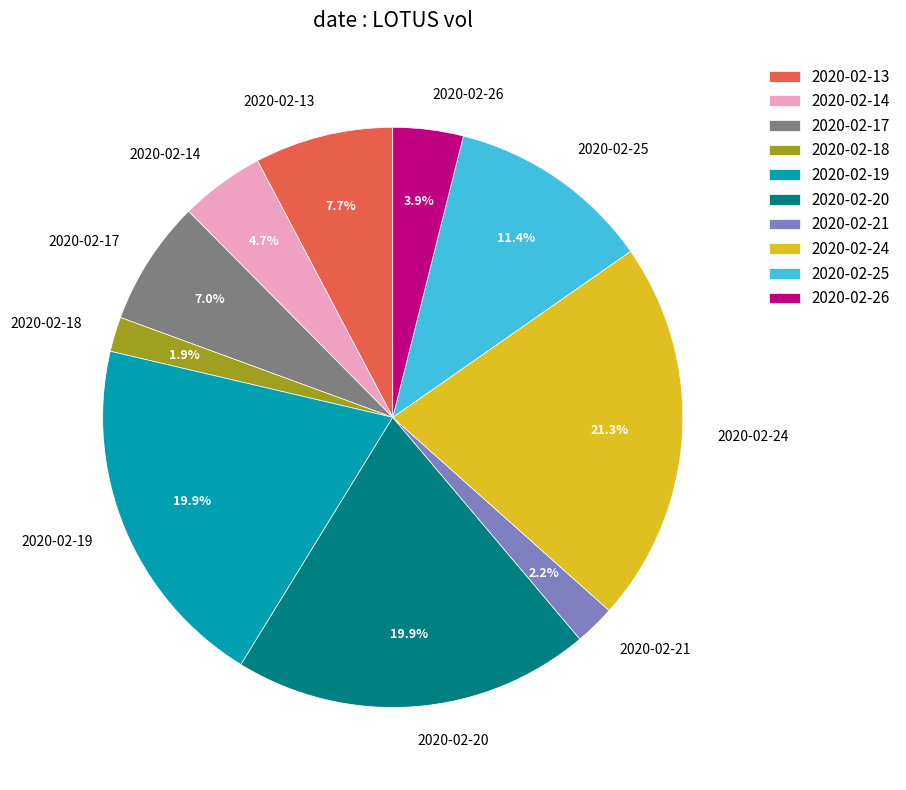

To the nearest percent, what portion does 2020-02-24 represent?

21%